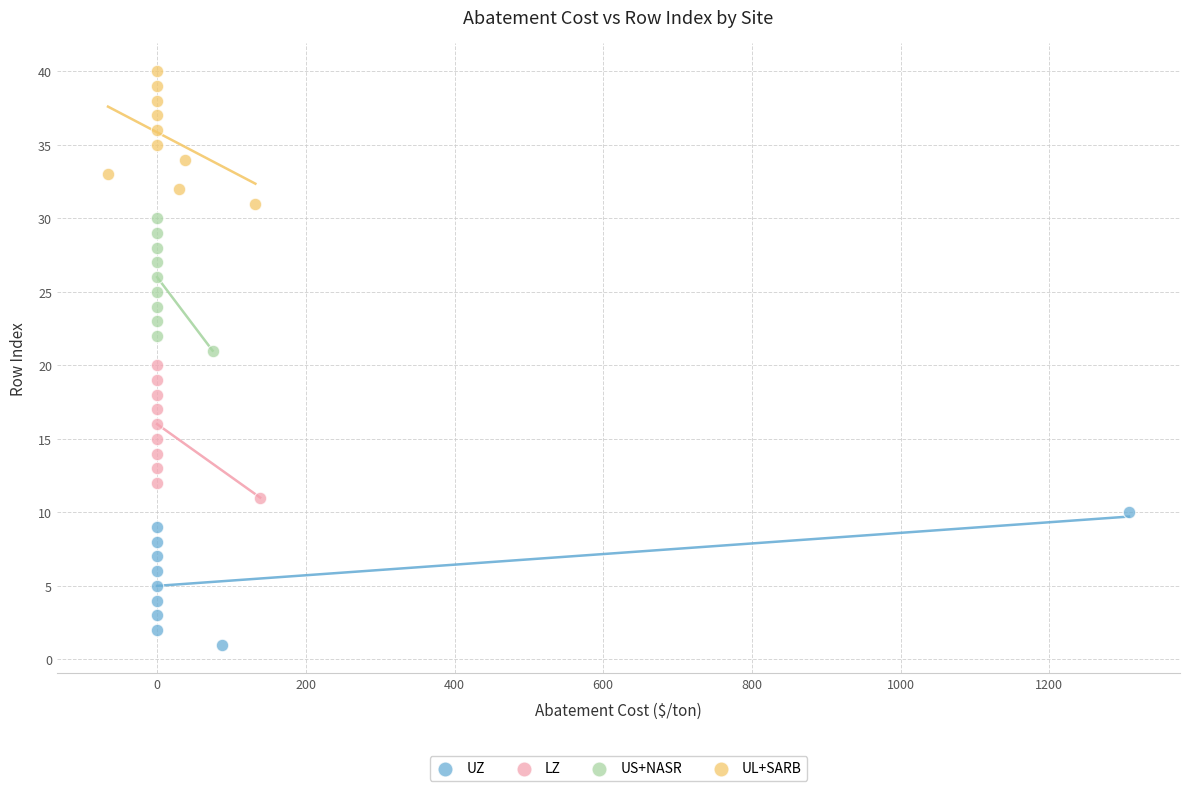

Which series contains the lowest Y value?

UZ